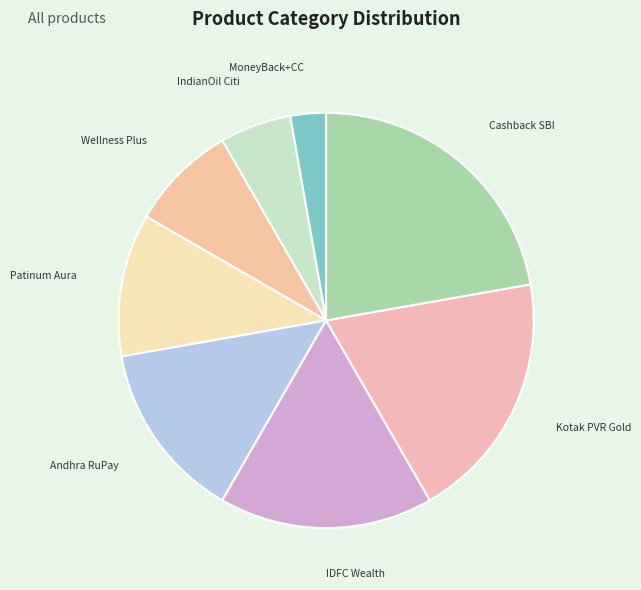

Do IndianOil Citi and Patinum Aura together represent more than half of the pie?

No